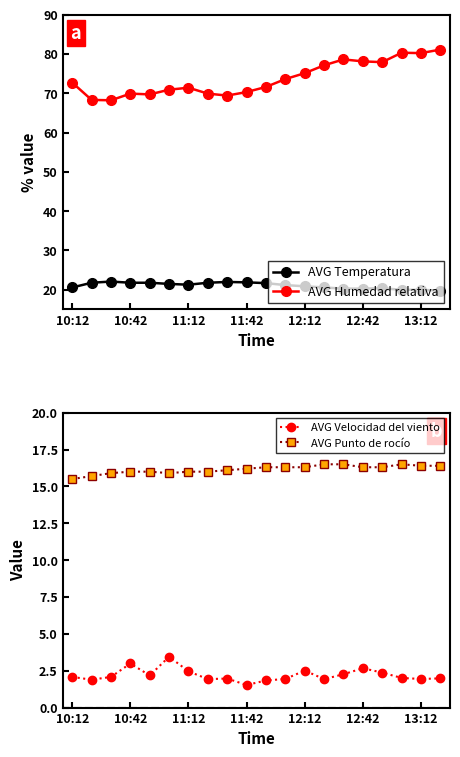

What is the lowest value of the AVG Temperatura series?

19.8